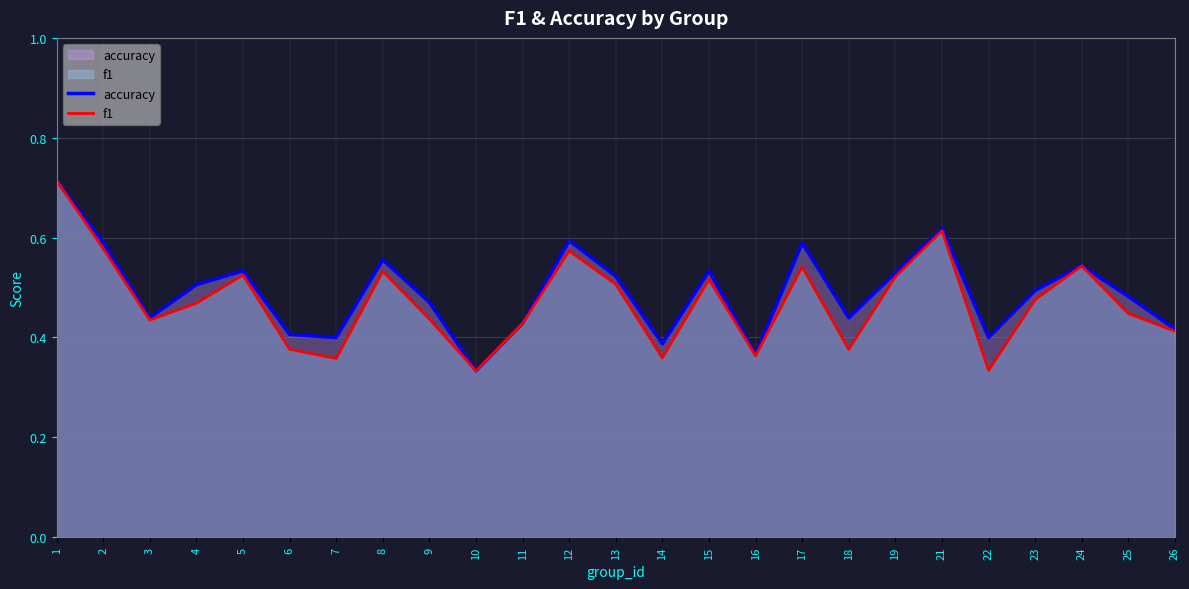

Rank the series by their maximum value, from highest to lowest.

accuracy, f1